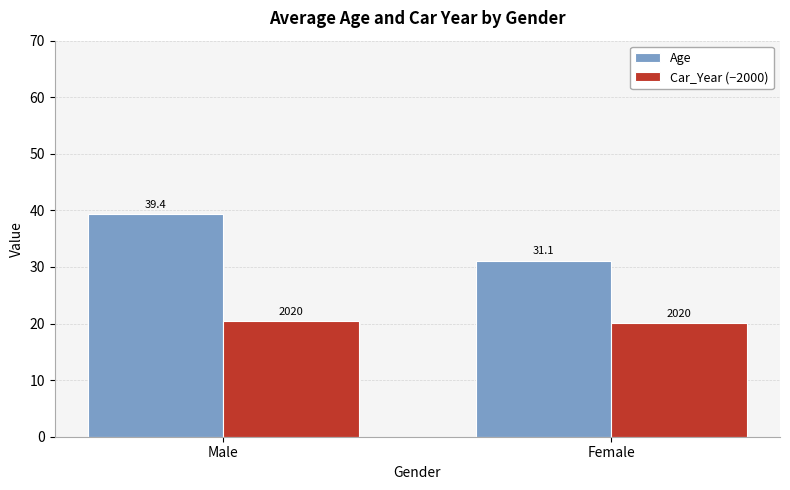

Rank the series by their maximum value, from lowest to highest.

Car_Year (−2000), Age